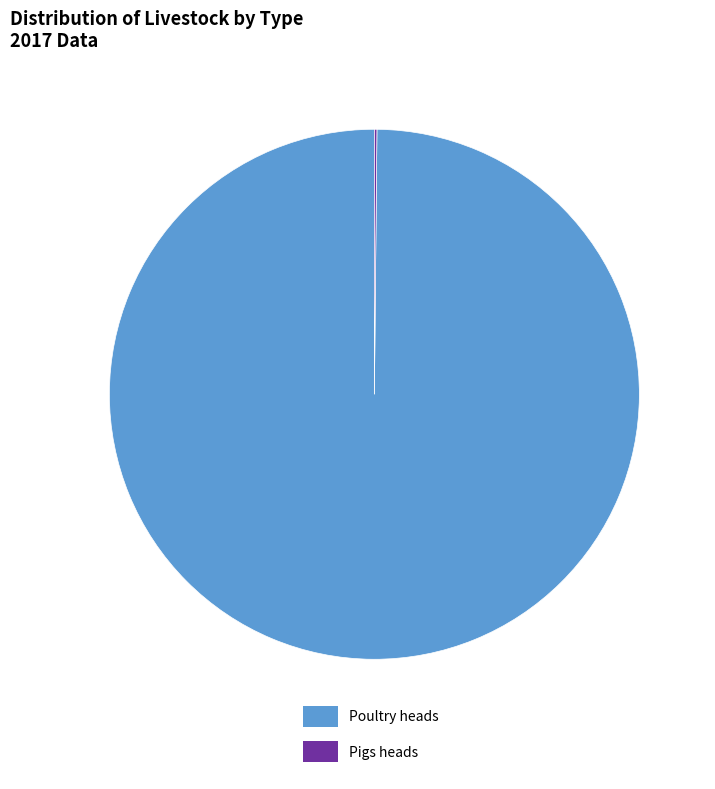

What is the largest slice in the pie chart?

Poultry heads